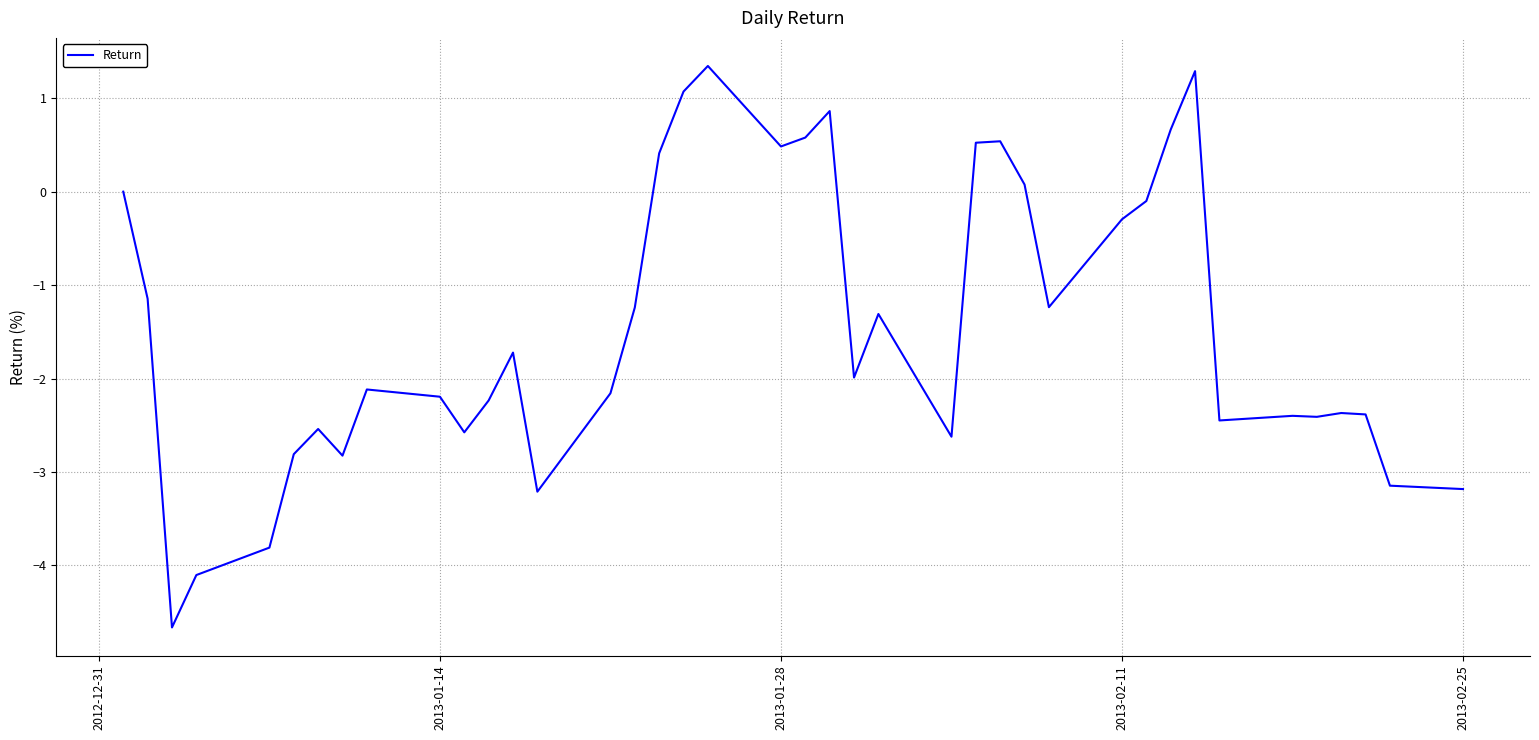

What is the smallest value displayed?

-4.7